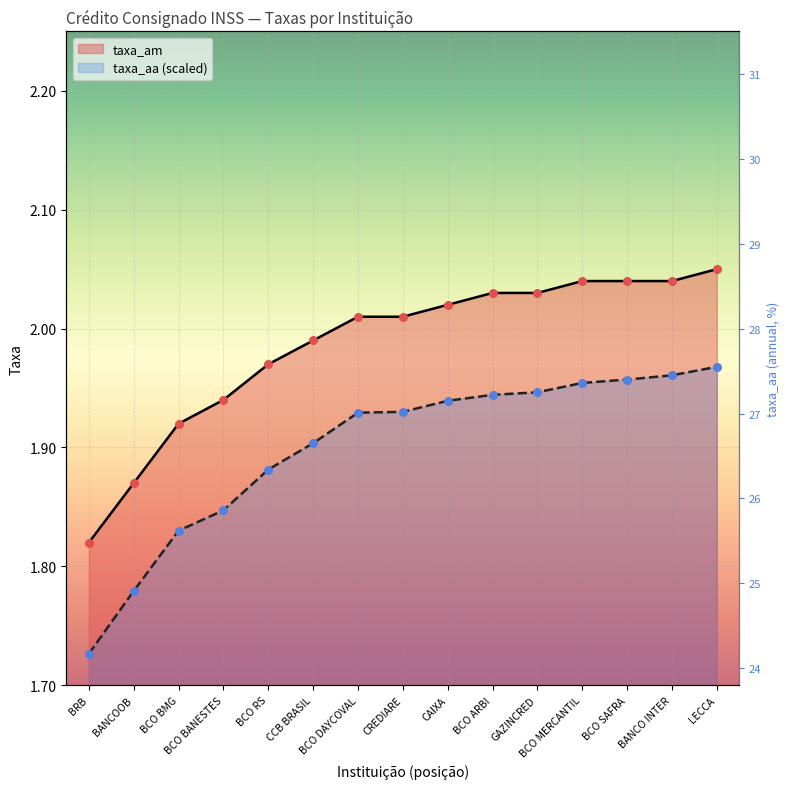

Which series contains the lowest Y value?

taxa_aa